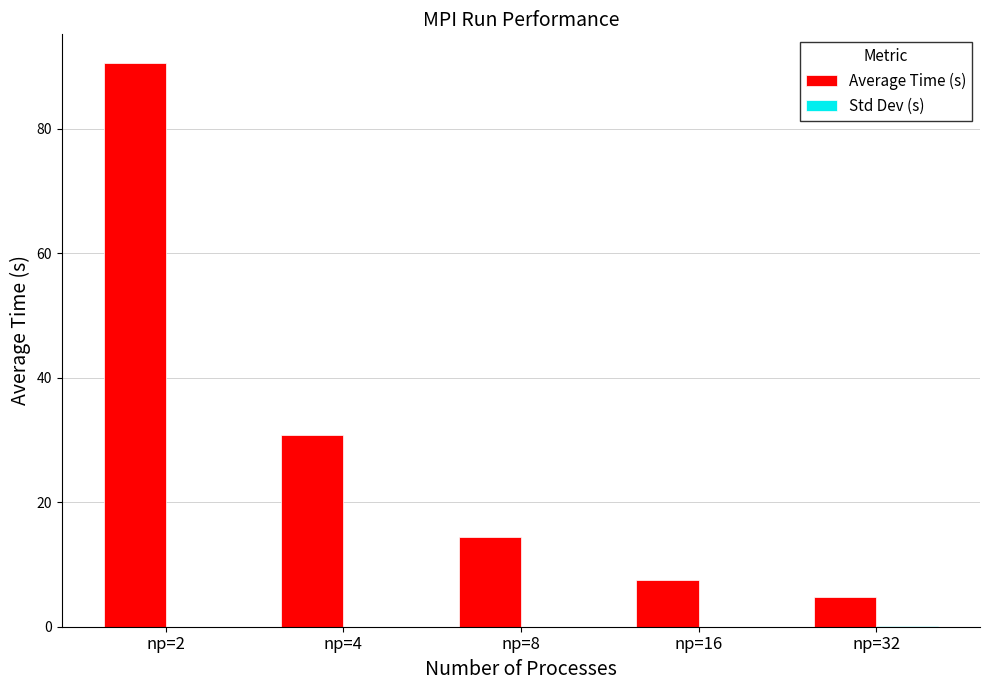

What is the maximum value shown in the chart?

90.6